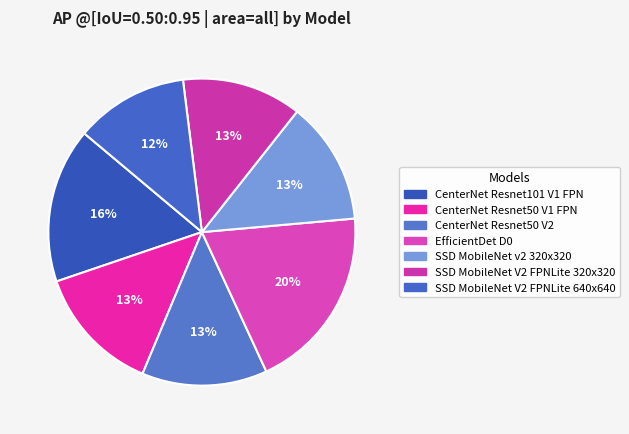

To the nearest percent, what is the difference between the largest and smallest slice percentages?

8%